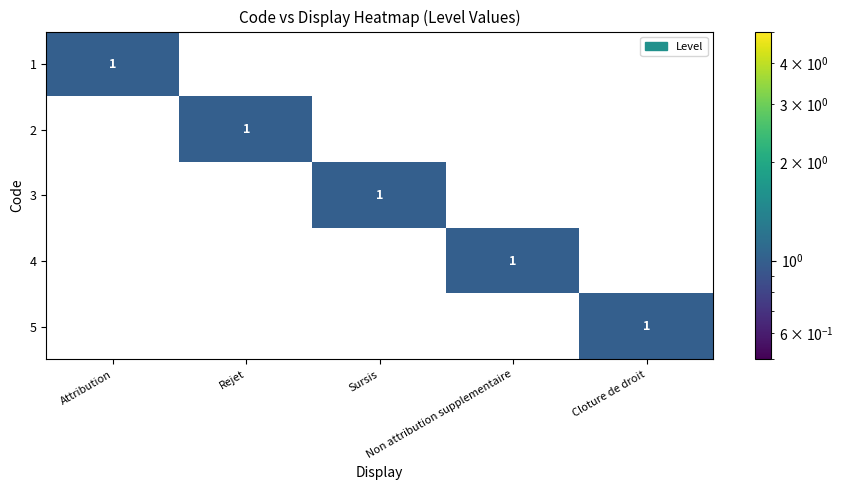

Count the 1 values in the range 0 to 1.

5